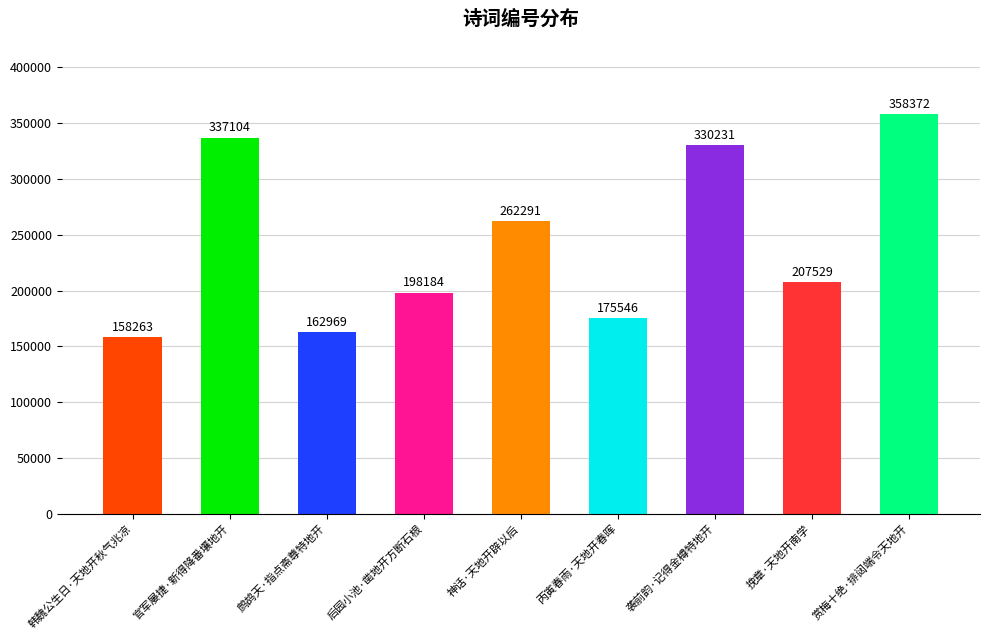

What is the change in value from 鹧鸪天·指点斋尊特地开 to 挽章·天地开南学?

+44560